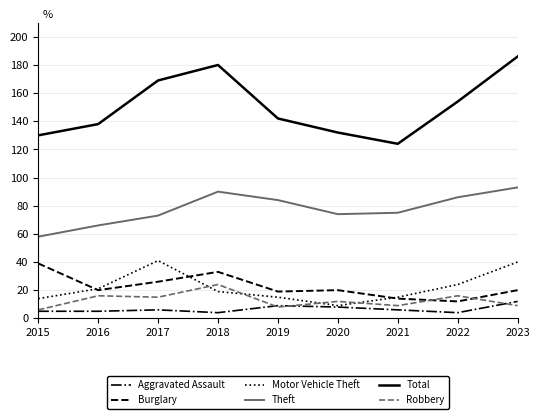

Which series has the largest range (max minus min)?

Total